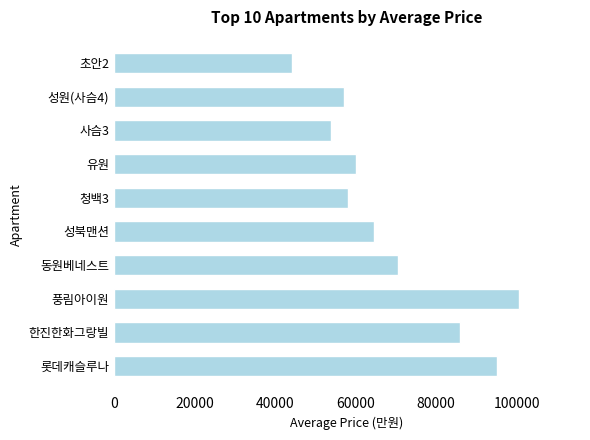

Which label corresponds to the smallest value in the chart?

초안2